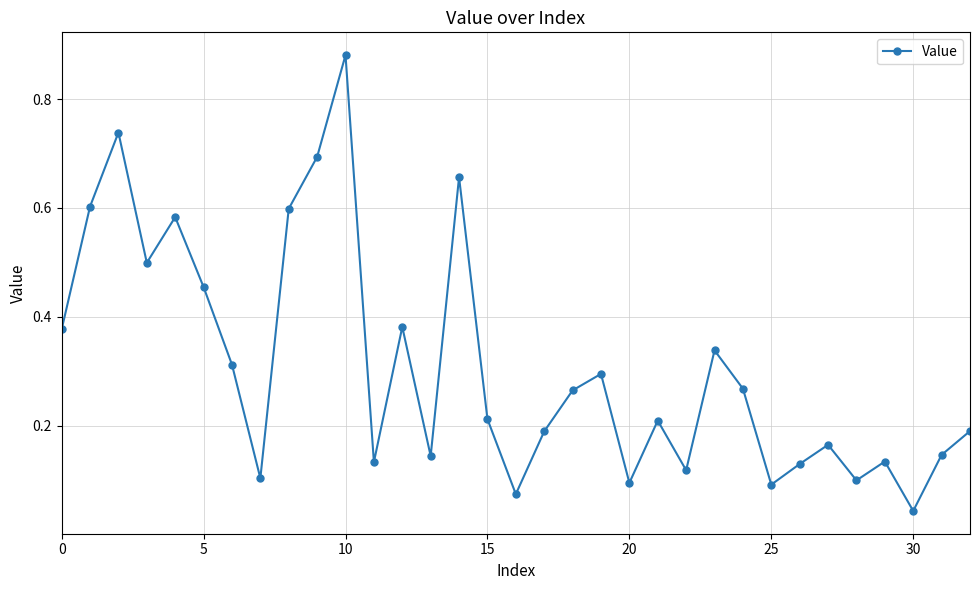

How many categories are shown in the chart?

33